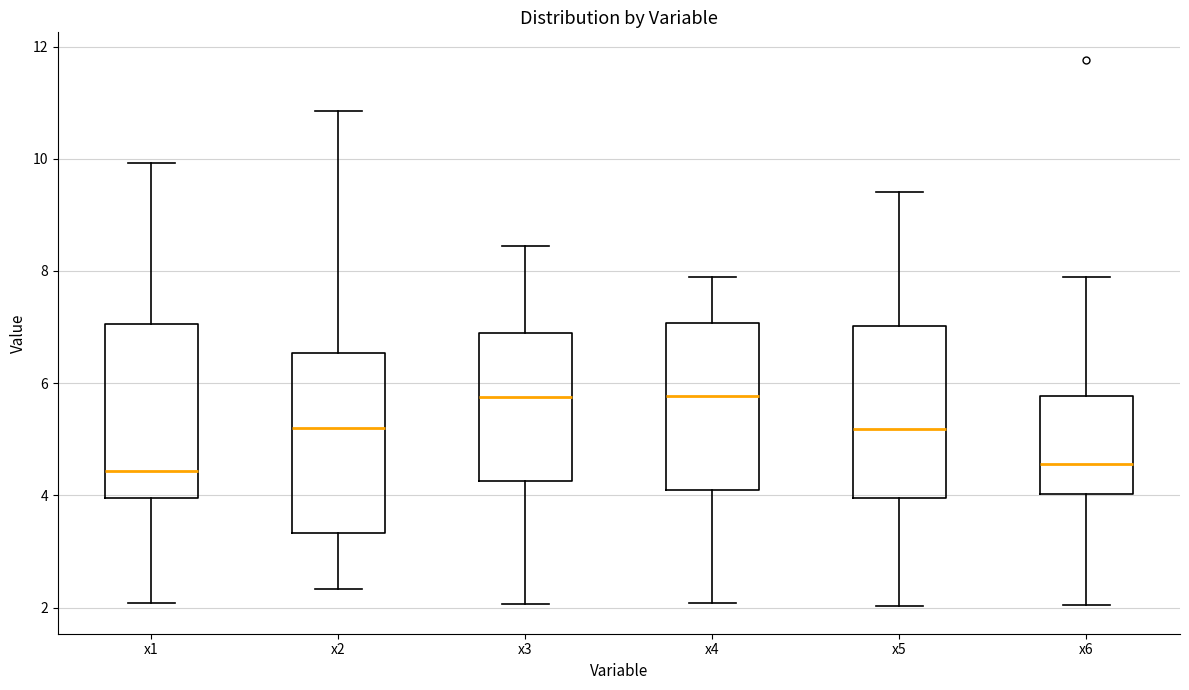

Reading left to right, transcribe this box plot: for each box, give where its median line is, the range the box spans, and where its two whiskers end, as read against the y-axis. The values are not printed on the chart, so give them approximately, as read against the axis.

x1: median 4.4, box 4.0 to 7.0, whiskers 2.0 to 10.0
x2: median 5.2, box 3.4 to 6.6, whiskers 2.4 to 10.8
x3: median 5.8, box 4.2 to 7.0, whiskers 2.0 to 8.4
x4: median 5.8, box 4.0 to 7.0, whiskers 2.0 to 7.8
x5: median 5.2, box 4.0 to 7.0, whiskers 2.0 to 9.4
x6: median 4.6, box 4.0 to 5.8, whiskers 2.0 to 7.8